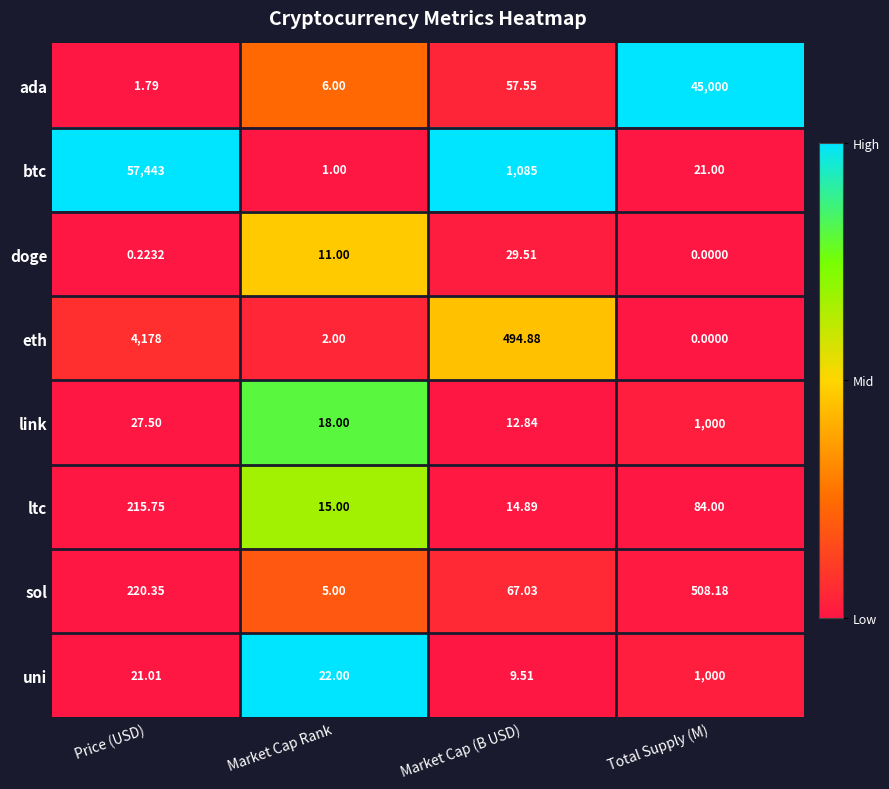

Which series has the largest total across all categories?

btc